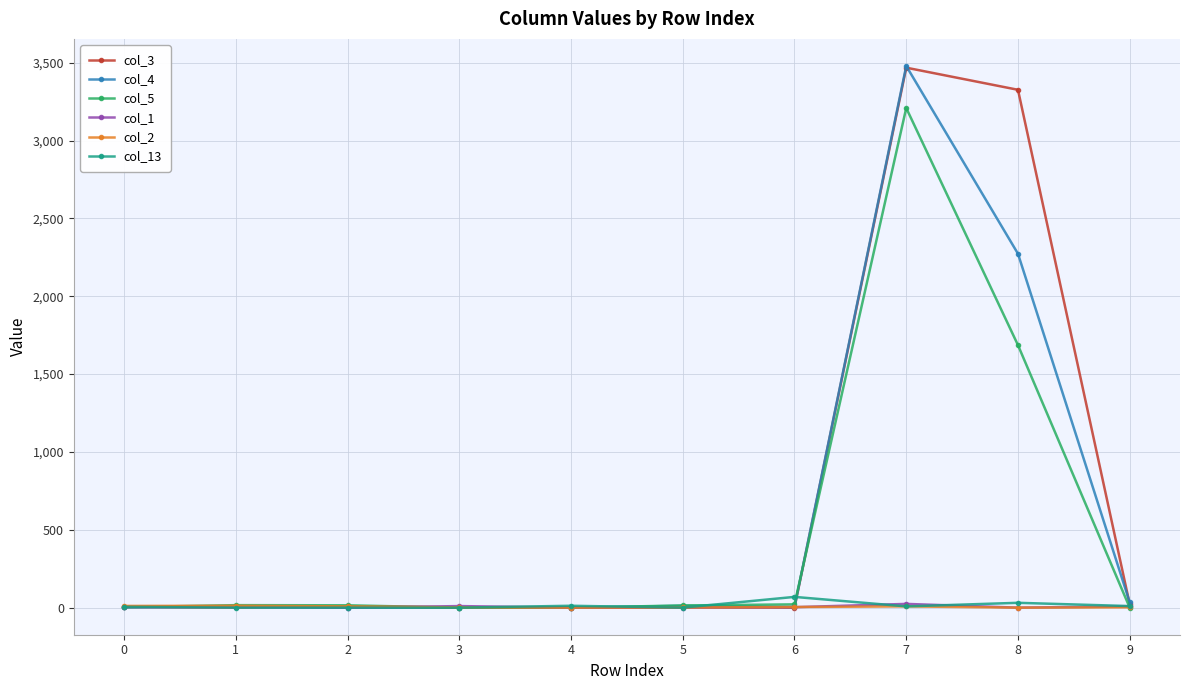

Which series has the largest range (max minus min)?

col_4